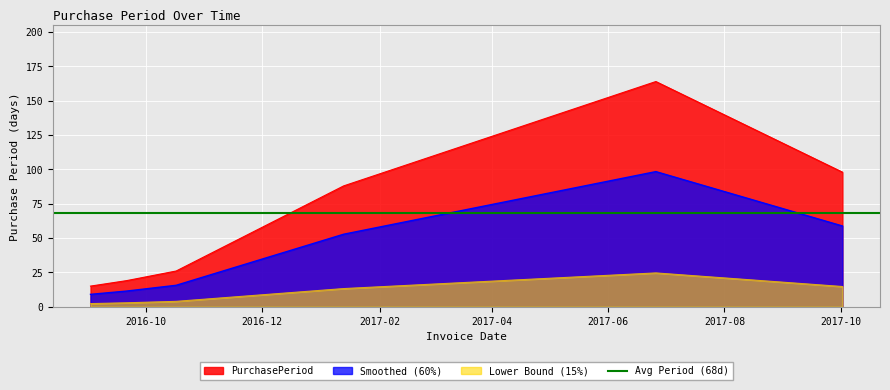

Reading left to right, extract all data points from this chart.

15	19	26	88	164	98